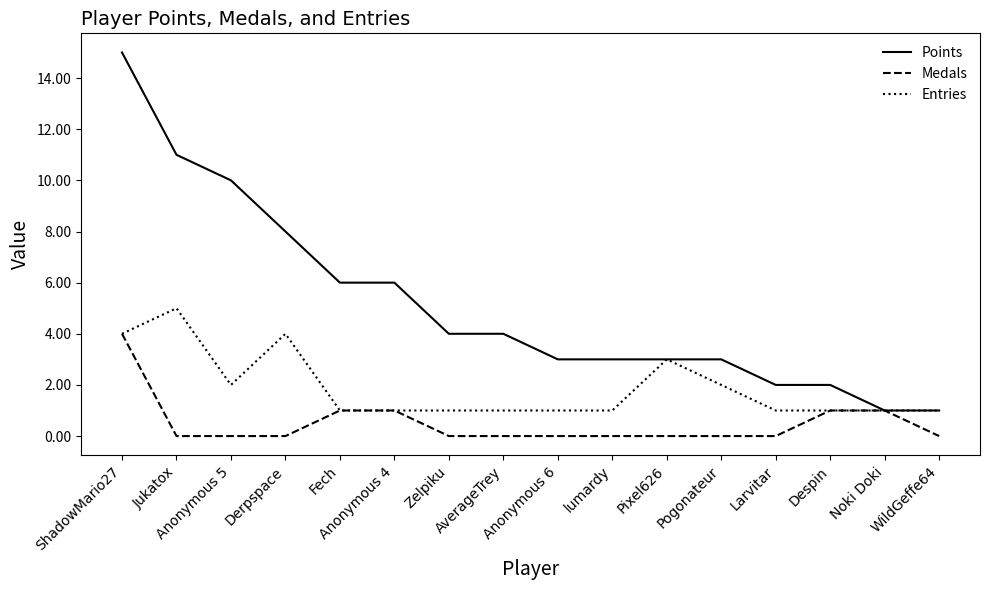

Does the chart display data point markers on the line(s)?

No